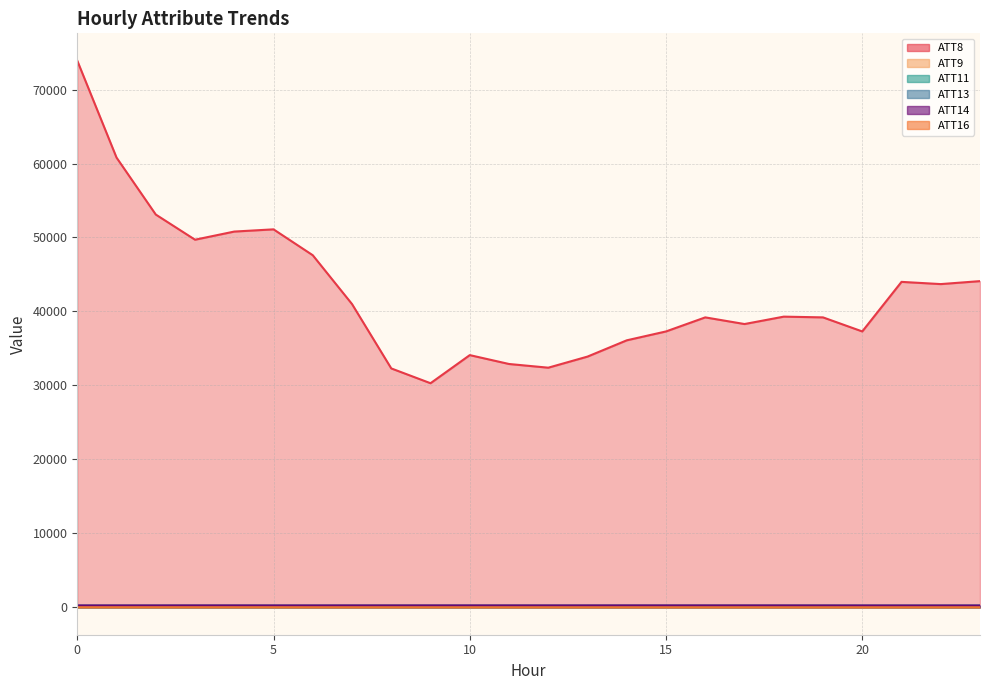

What is the difference between the highest and lowest values at 18?

39295.5